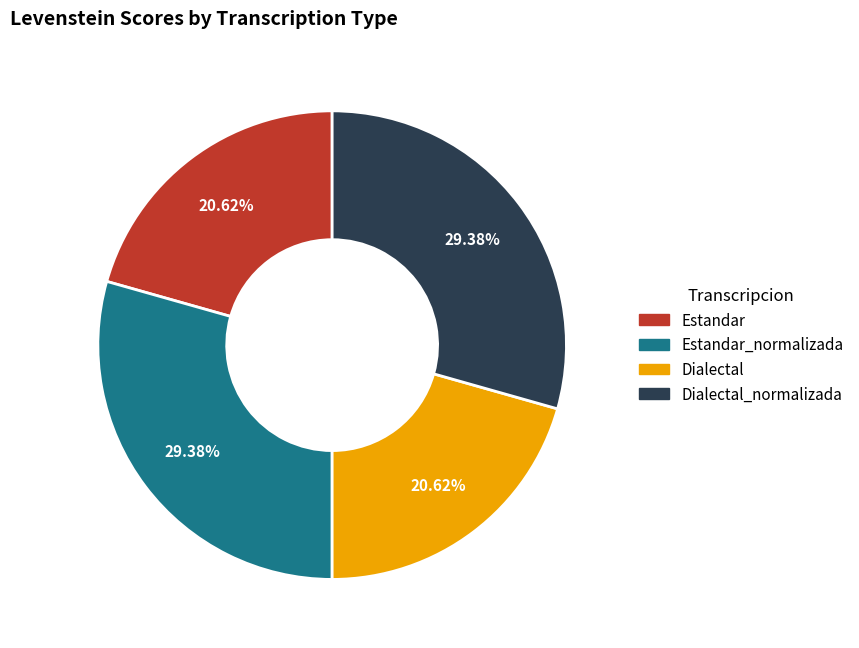

Is there any slice that represents more than half of the pie?

No